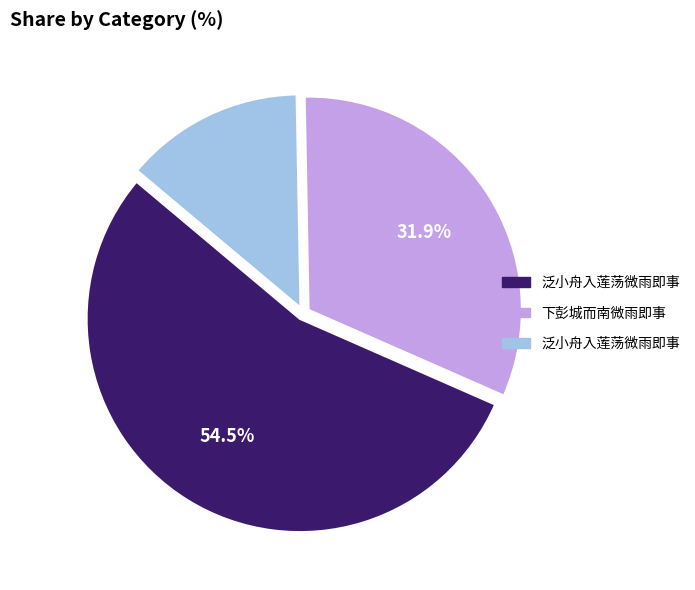

Count the number of slices in the pie.

3